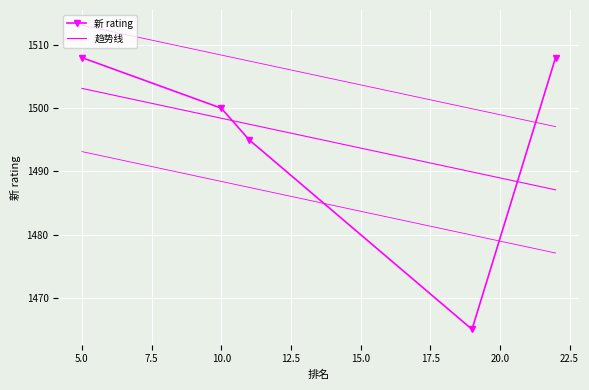

What is the maximum value for 新 rating?

1508